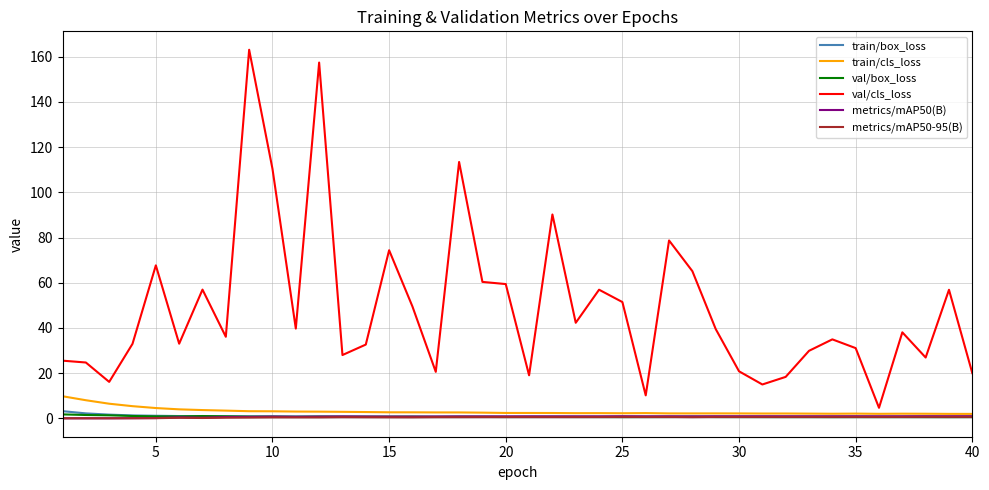

Which series has the largest total across all categories?

val/cls_loss